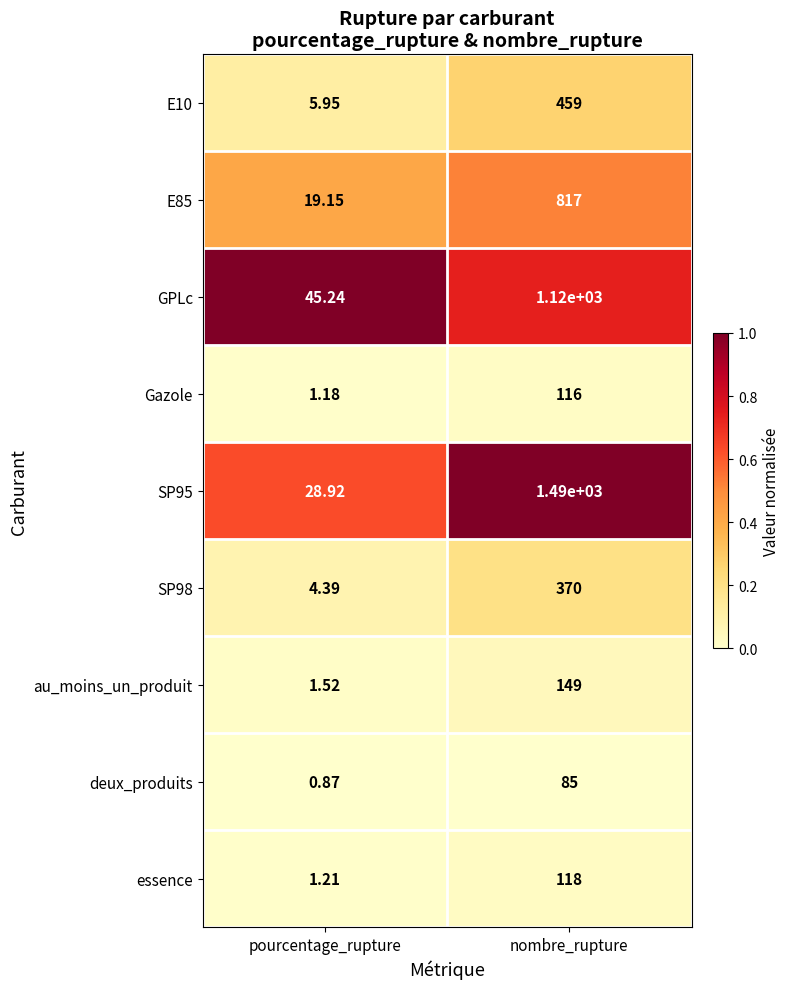

Where is E10 nearest to the value 232?

pourcentage_rupture